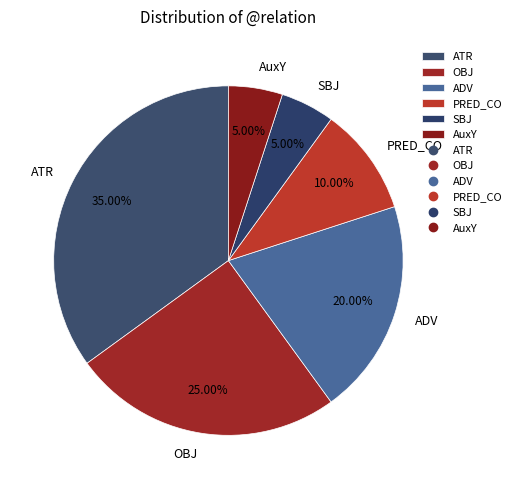

Count the number of slices in the pie.

6